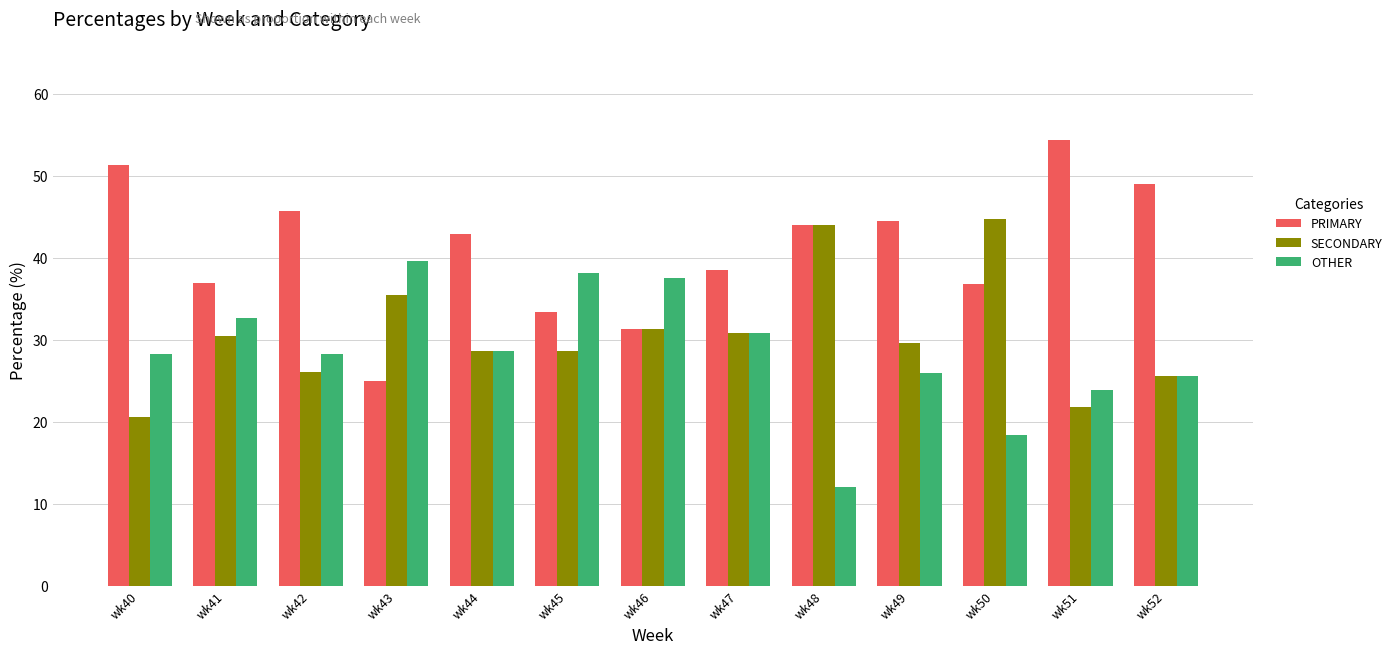

What is the difference between the highest and lowest values at wk47?

7.7